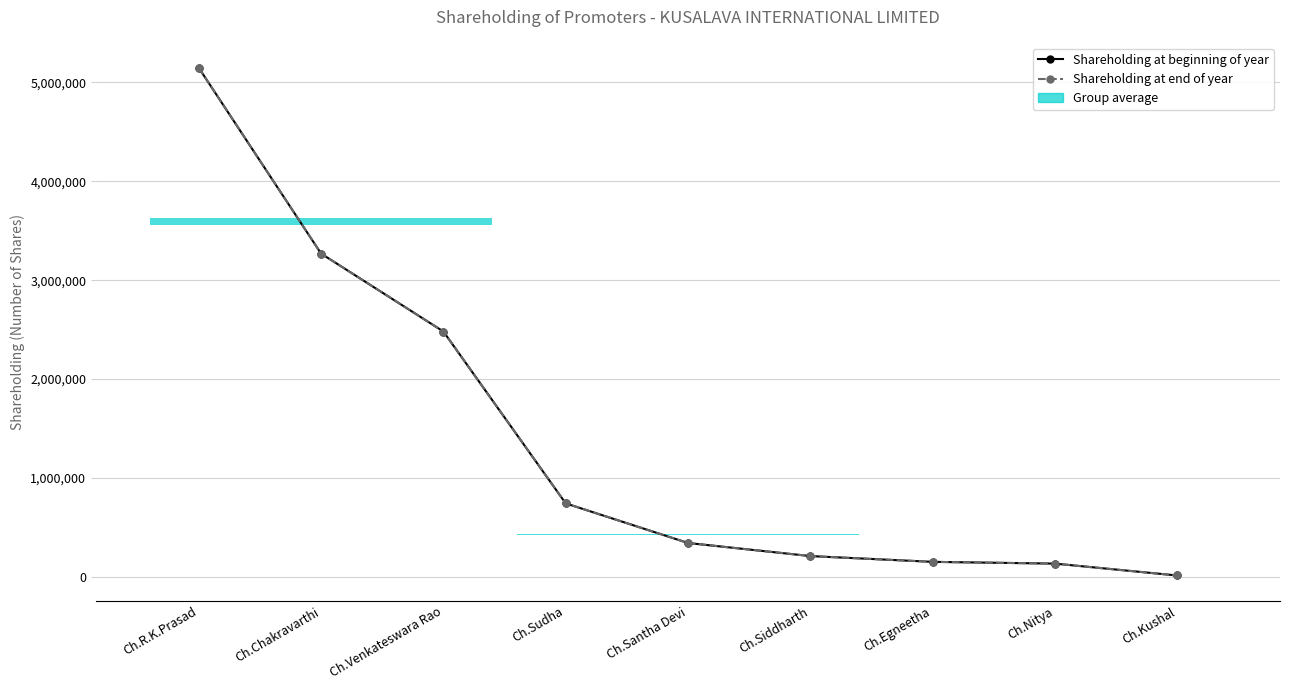

True or false: Shareholding at end of year has a value of 153300 at Ch.Egneetha.

True